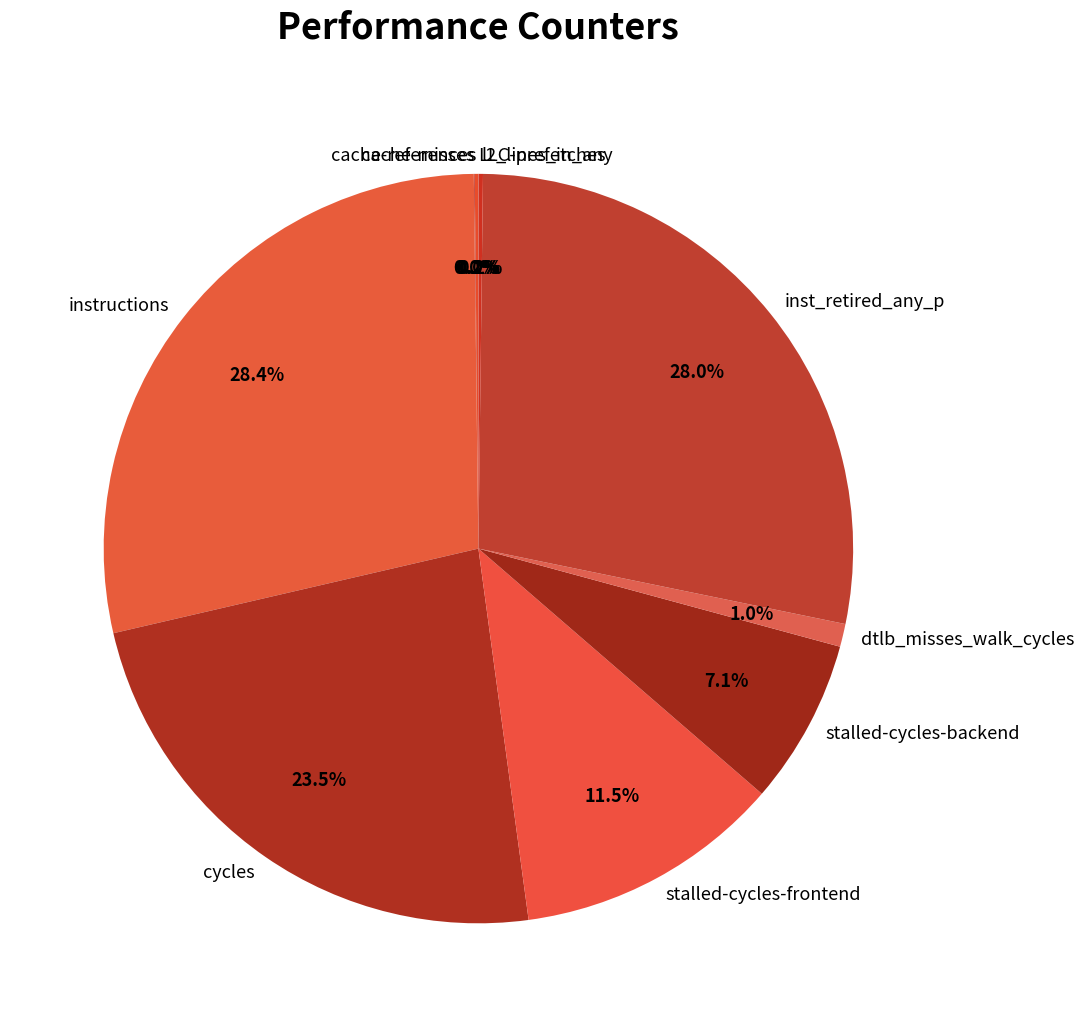

Is there a majority slice in this chart?

No